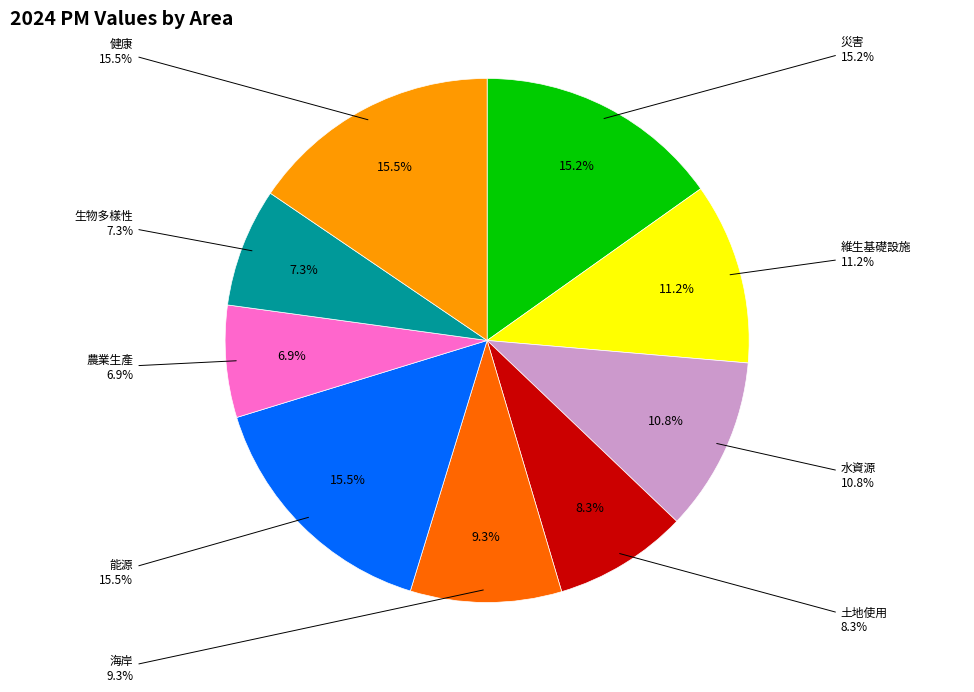

The 農業生產 slice represents 1% of the pie. True or false?

False